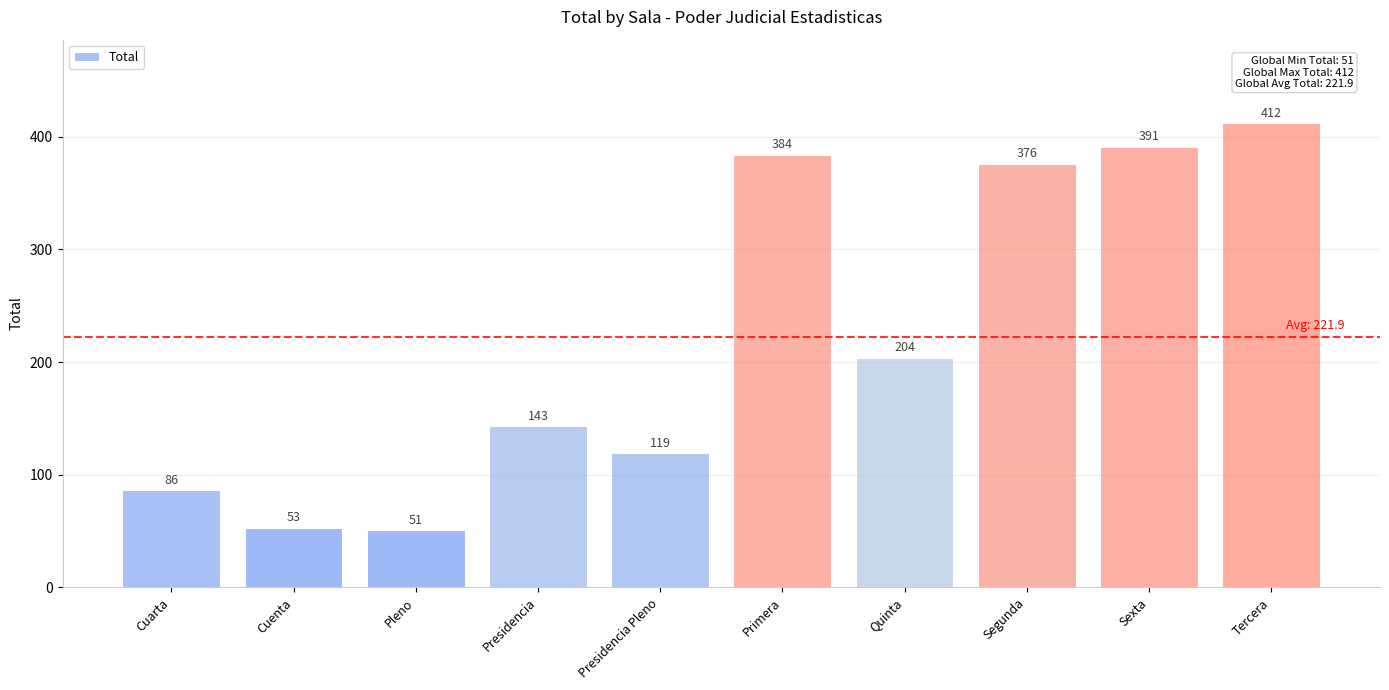

Reading right to left, transcribe all the data shown in this chart.

412	391	376	204	384	119	143	51	53	86